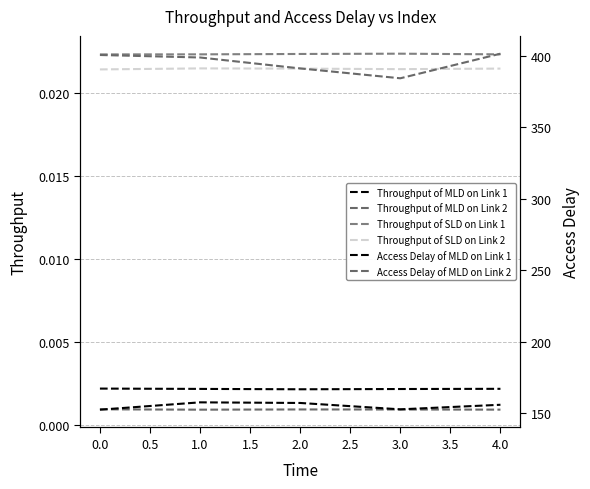

True or false: Throughput of SLD on Link 2 and Access Delay of MLD on Link 2 intersect in this chart.

False